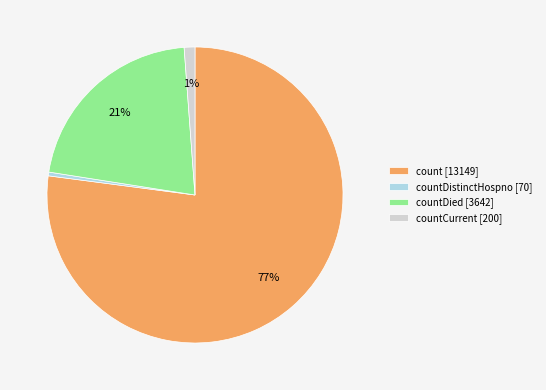

What percentage is the countDied [3642] slice, to the nearest percent?

21%